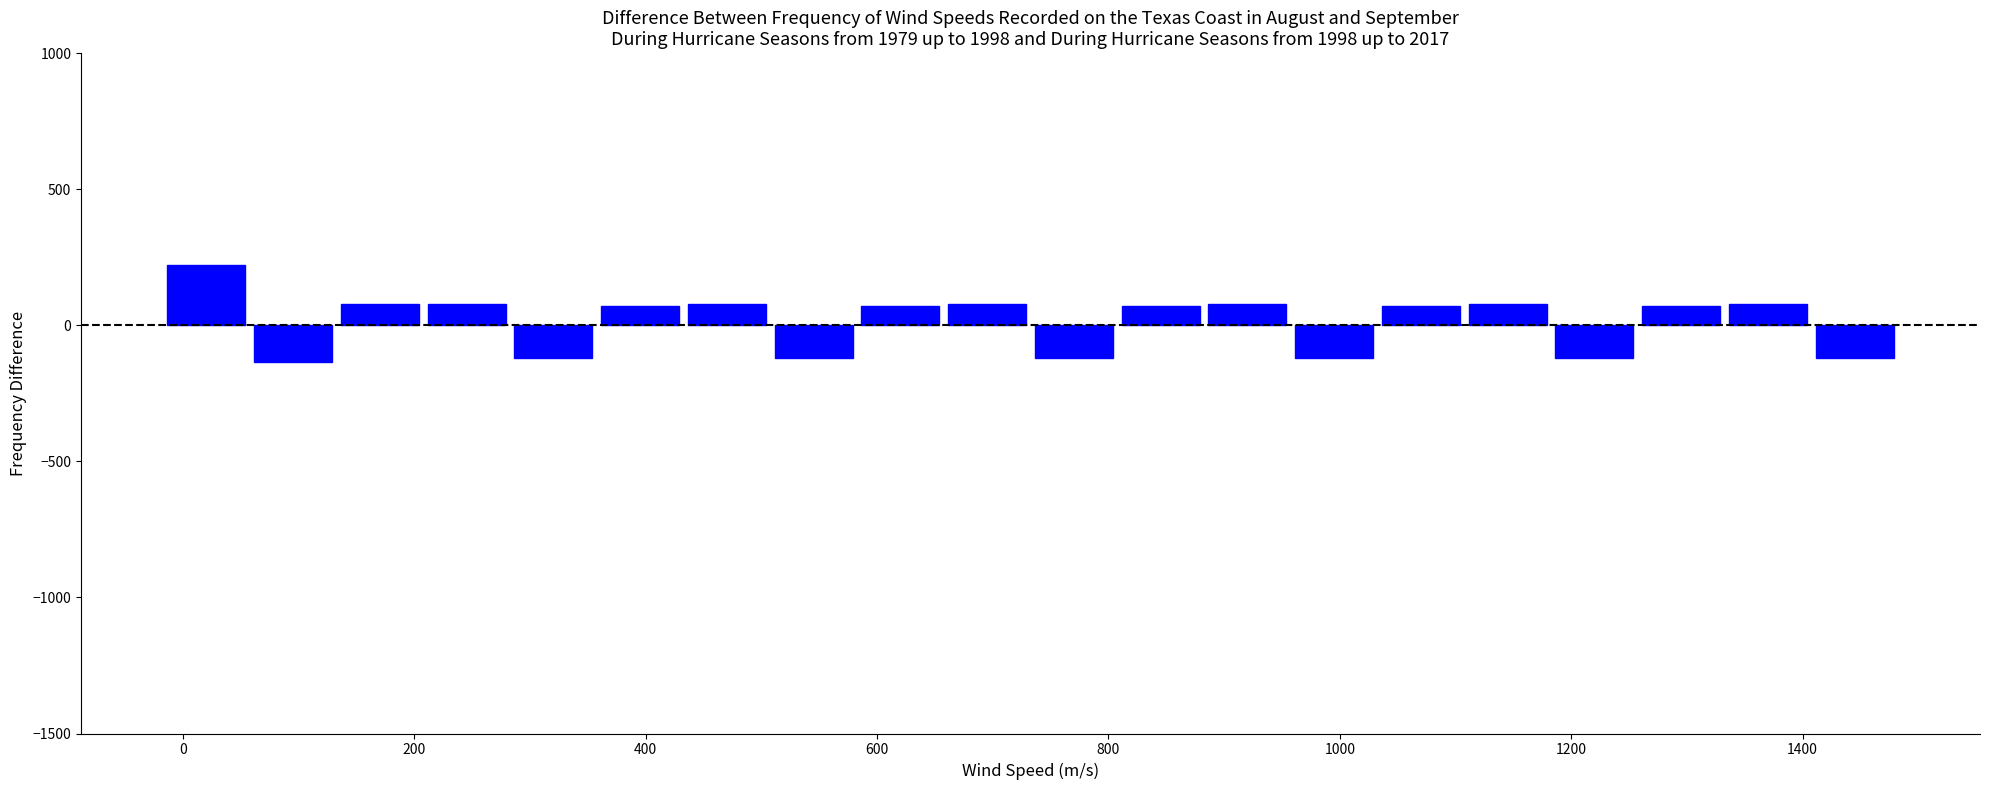

Read against the x-axis, roughly where is the centre of the tallest bar?

20